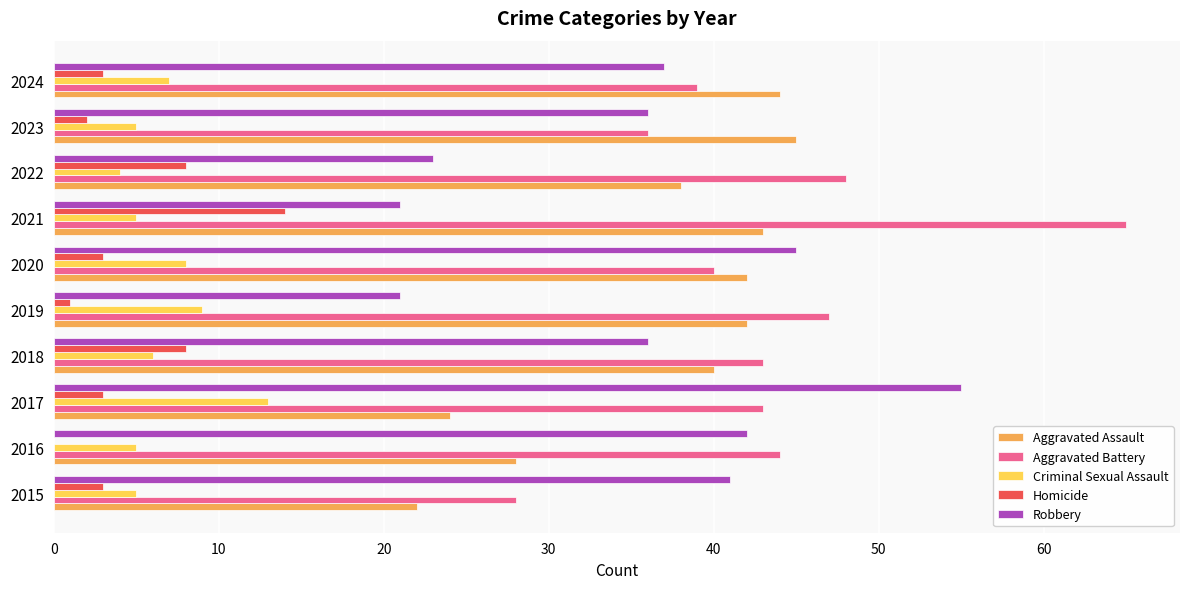

What is the sum of all Homicide values?

45